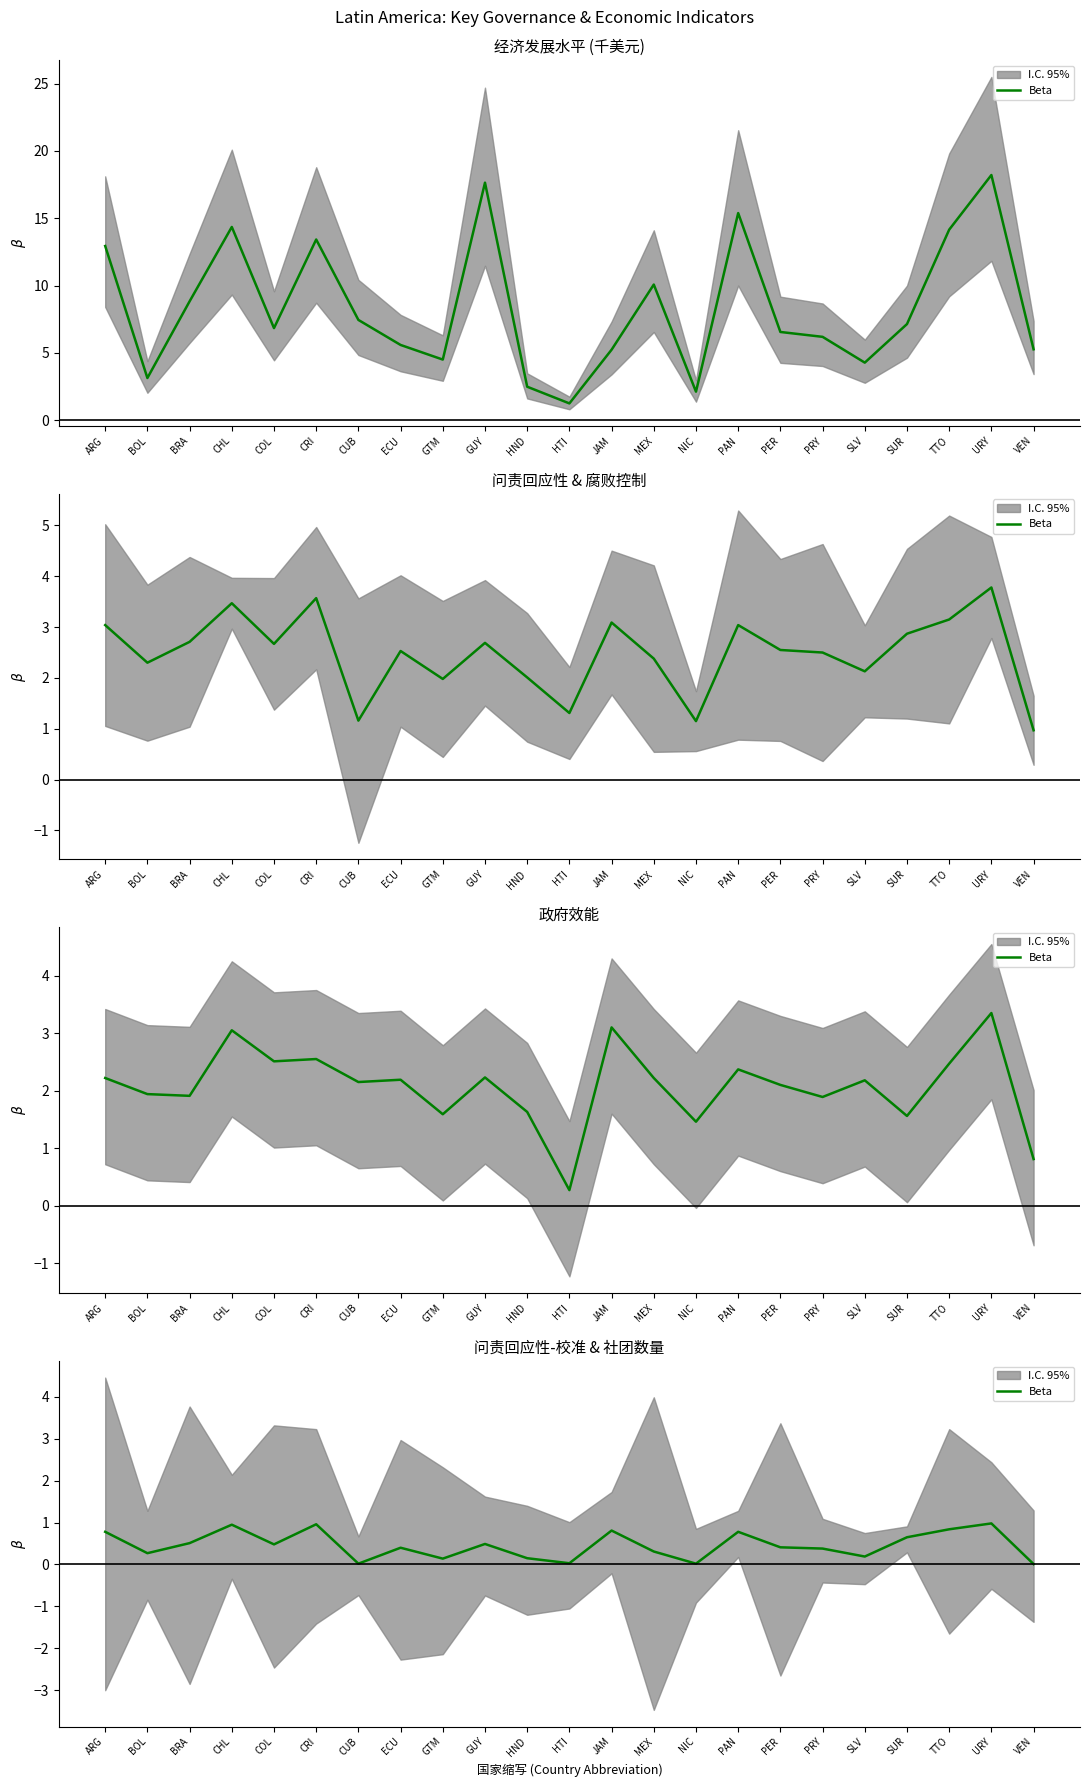

The value at BOL is 0.2. True or false?

False